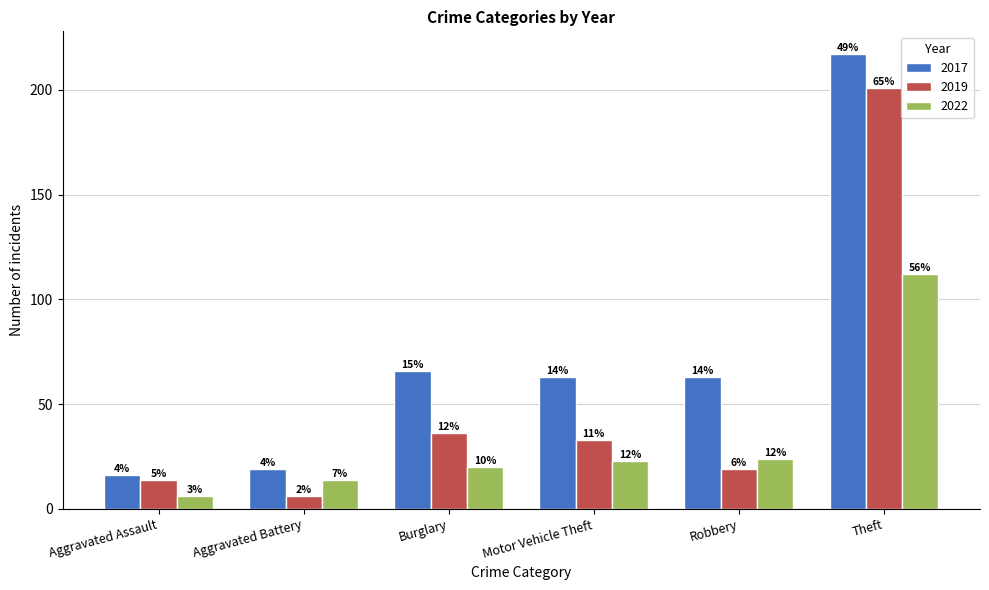

How many bars are there in total?

18